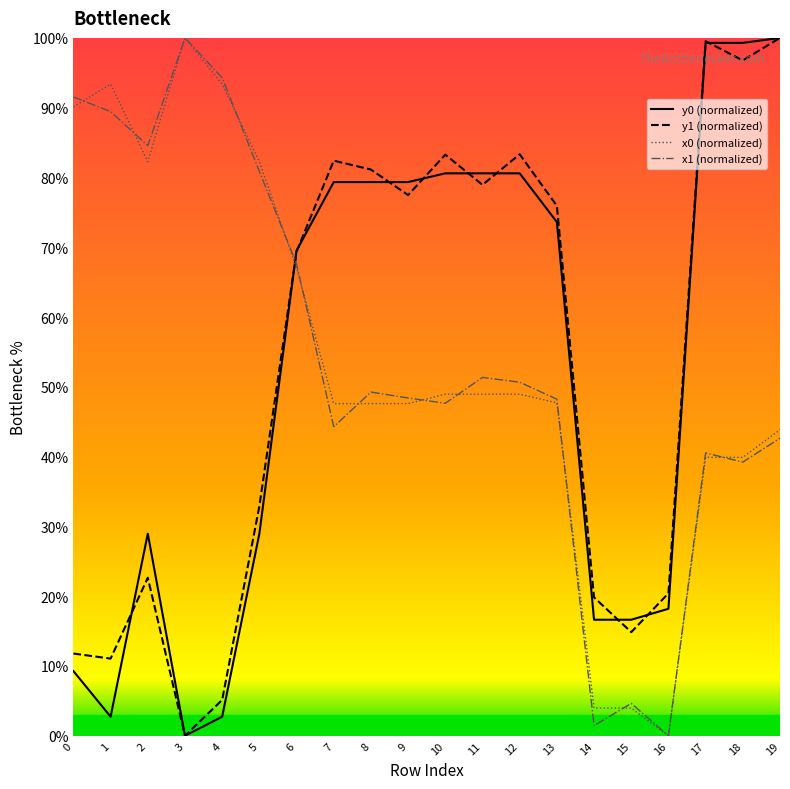

Which series changed the most between 4 and 10?

y1 (normalized)